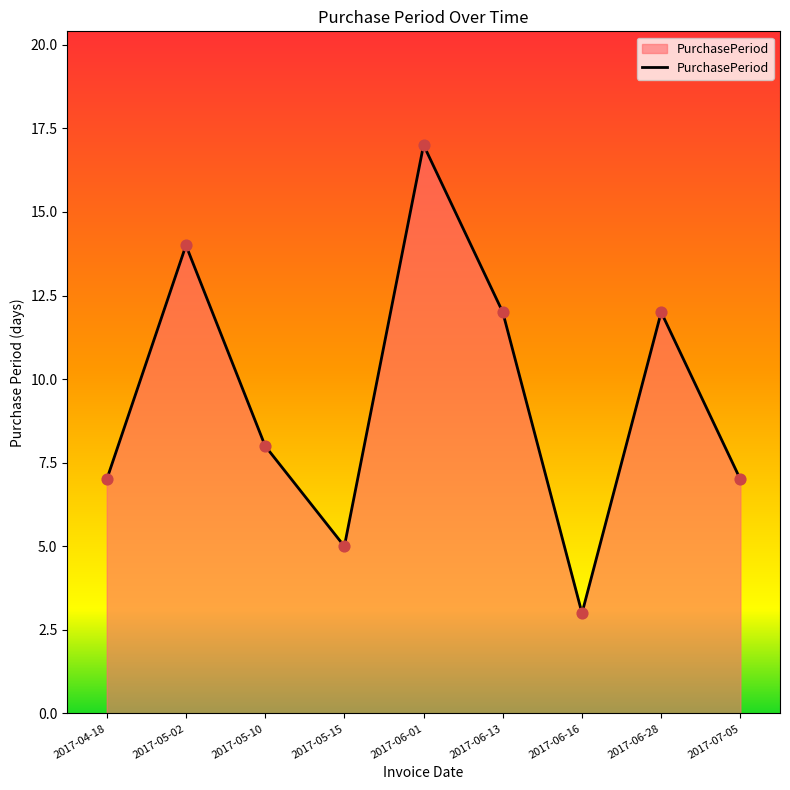

What is the ratio of the value at 2017-07-05 to the value at 2017-06-16?

2.3